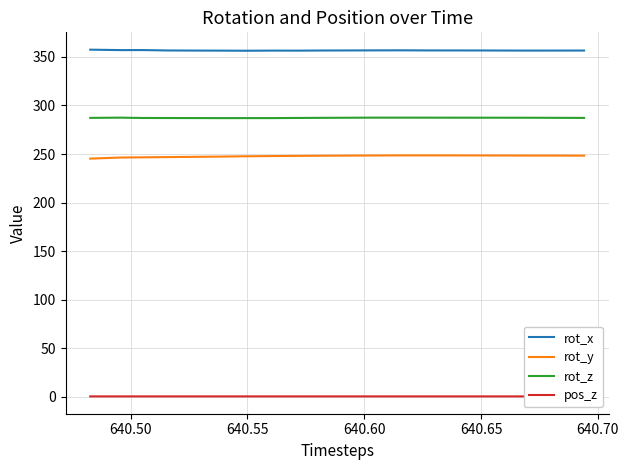

What is the lowest value of the rot_z series?

287.0